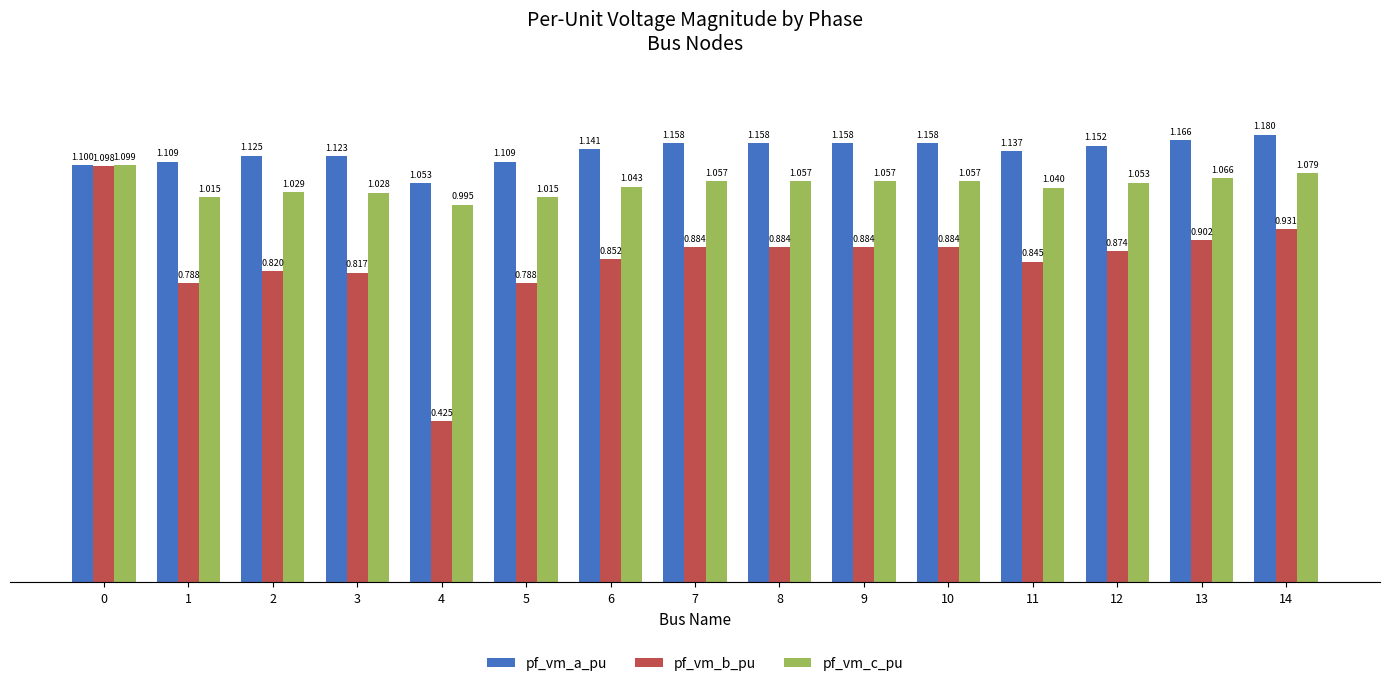

List the series in order of their peak value, lowest first.

pf_vm_b_pu, pf_vm_c_pu, pf_vm_a_pu